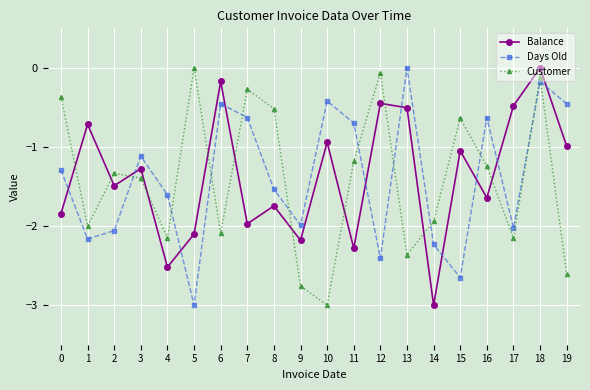

How many interior local valleys does the Days Old series have?

6